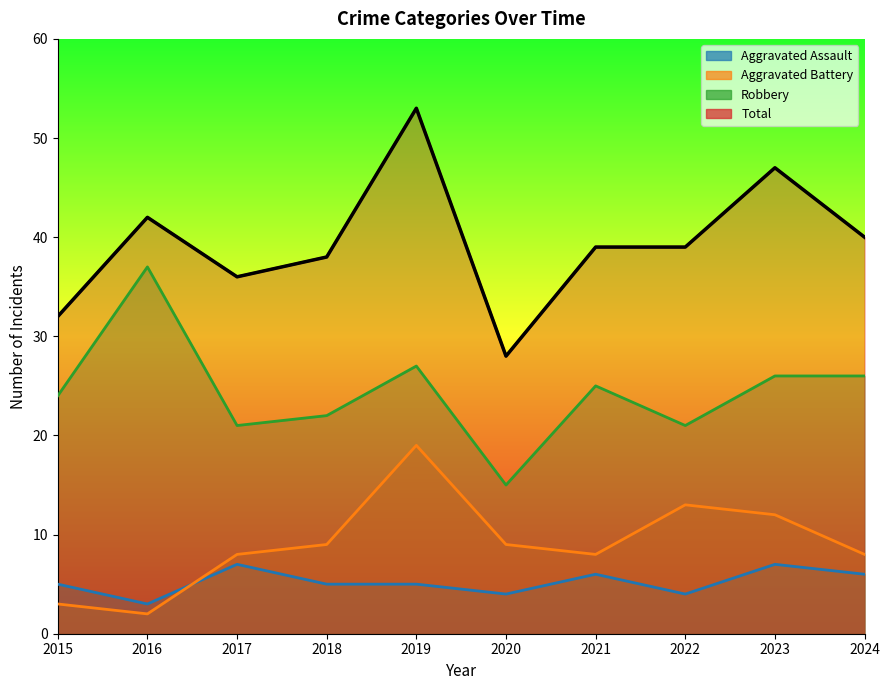

Reading left to right, list all the values displayed in this chart.

Aggravated Assault: 2015=5	2016=3	2017=7	2018=5	2019=5	2020=4	2021=6	2022=4	2023=7	2024=6
Aggravated Battery: 2015=3	2016=2	2017=8	2018=9	2019=19	2020=9	2021=8	2022=13	2023=12	2024=8
Robbery: 2015=24	2016=37	2017=21	2018=22	2019=27	2020=15	2021=25	2022=21	2023=26	2024=26
Total: 2015=32	2016=42	2017=36	2018=38	2019=53	2020=28	2021=39	2022=39	2023=47	2024=40